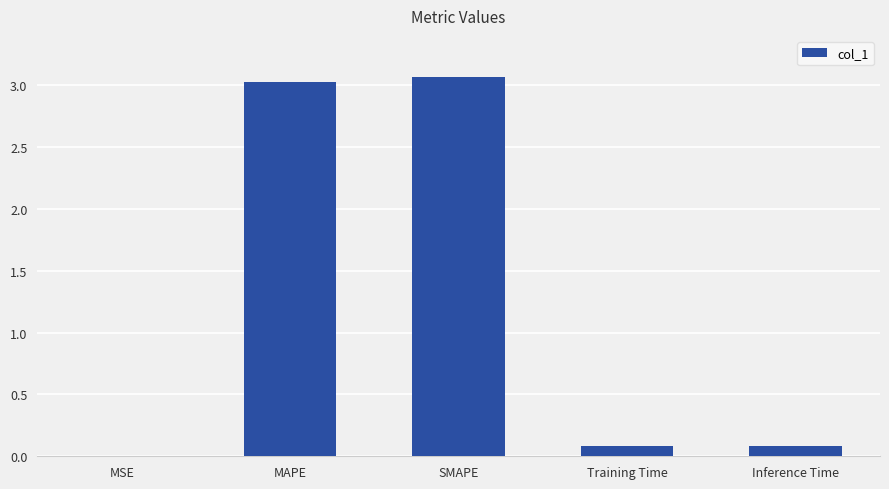

The value at MAPE is 1.4. True or false?

False